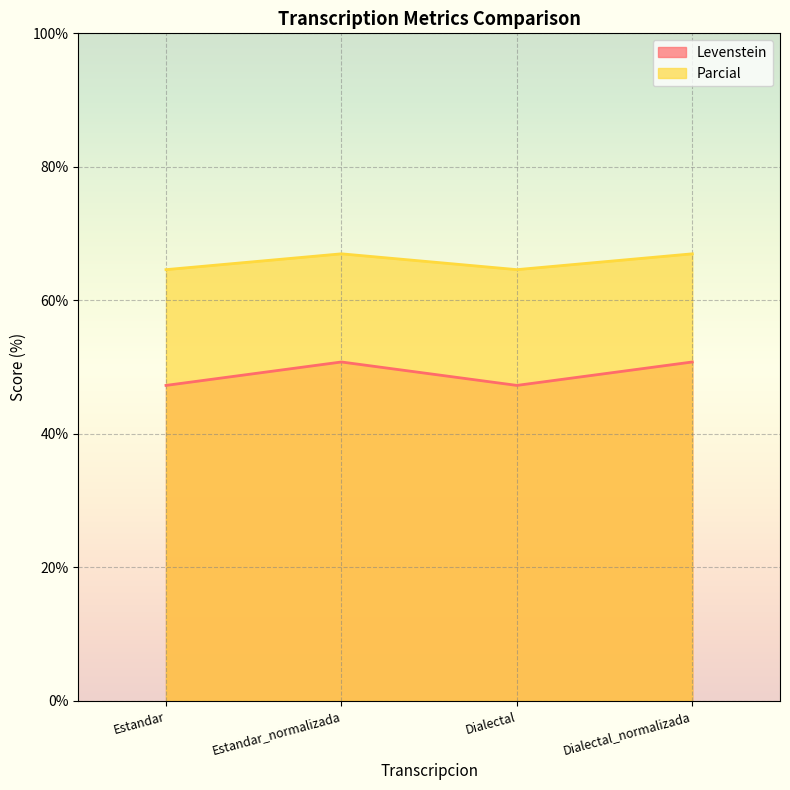

The Levenstein series shows 21.9 at Dialectal. True or false?

False